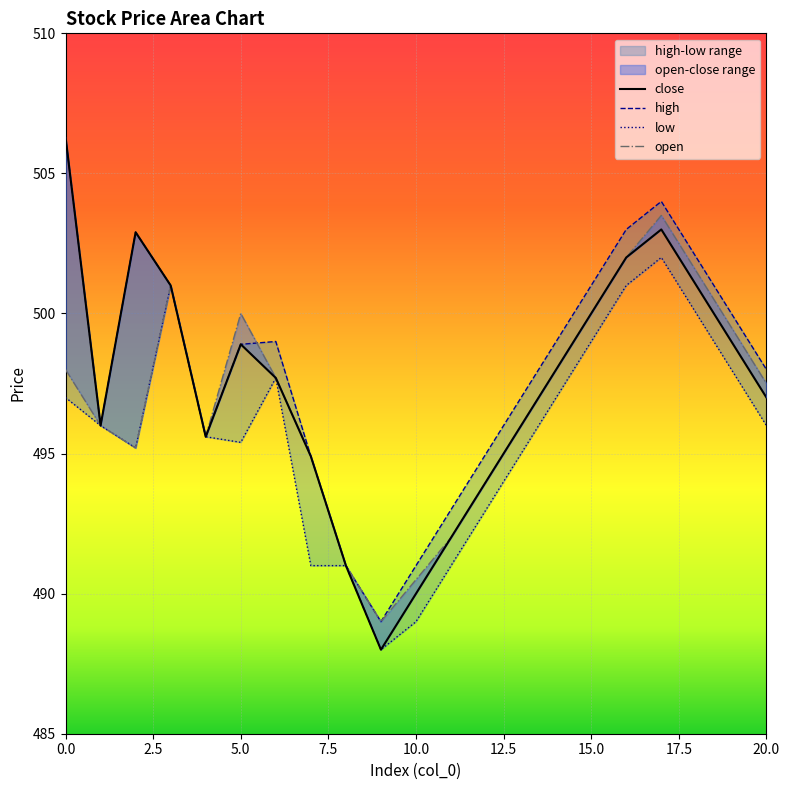

Where is high nearest to the value 497?

65